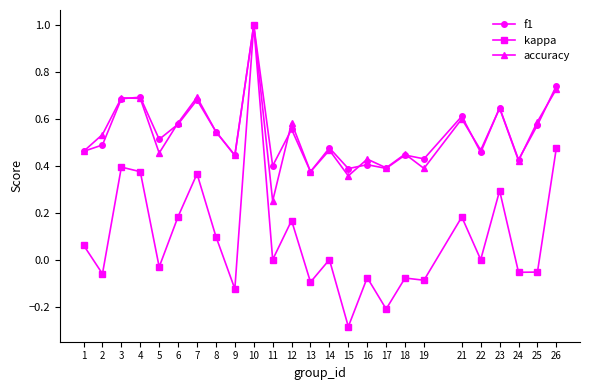

How many interior local peaks does the accuracy series have?

9